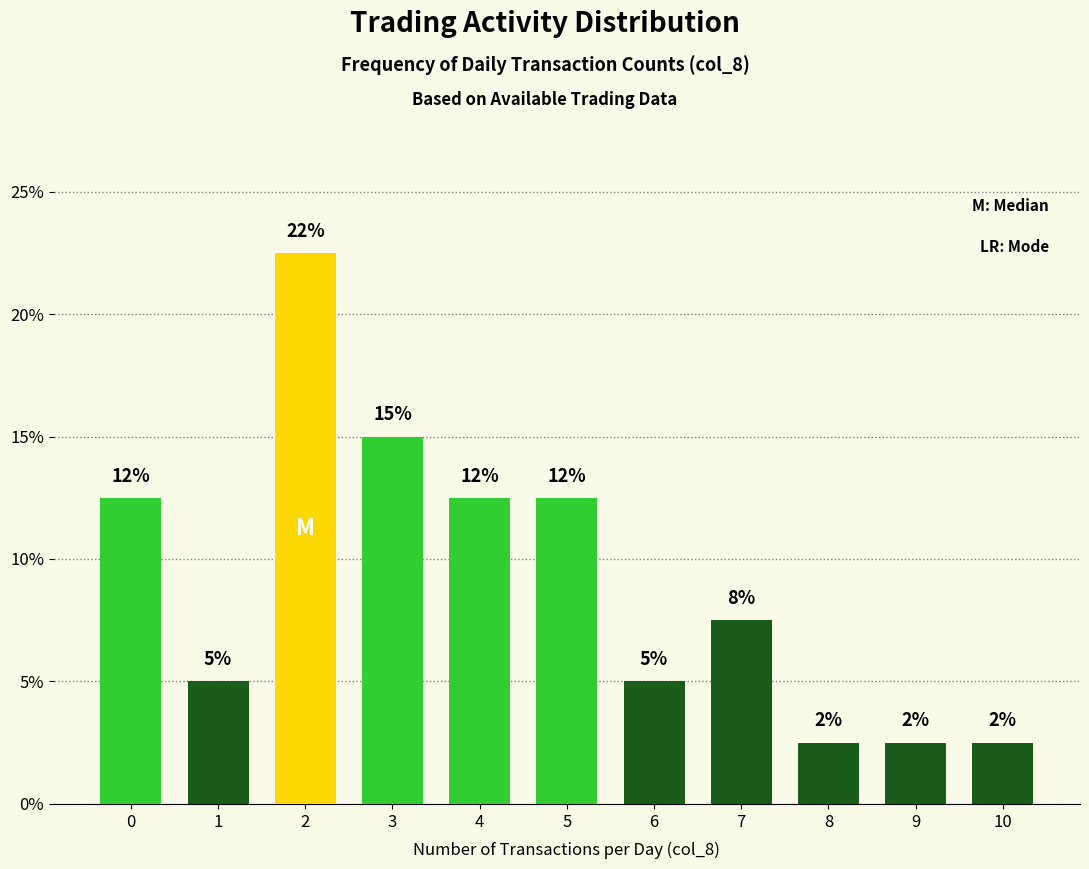

Are the bars grouped side by side (vs. stacked)?

No